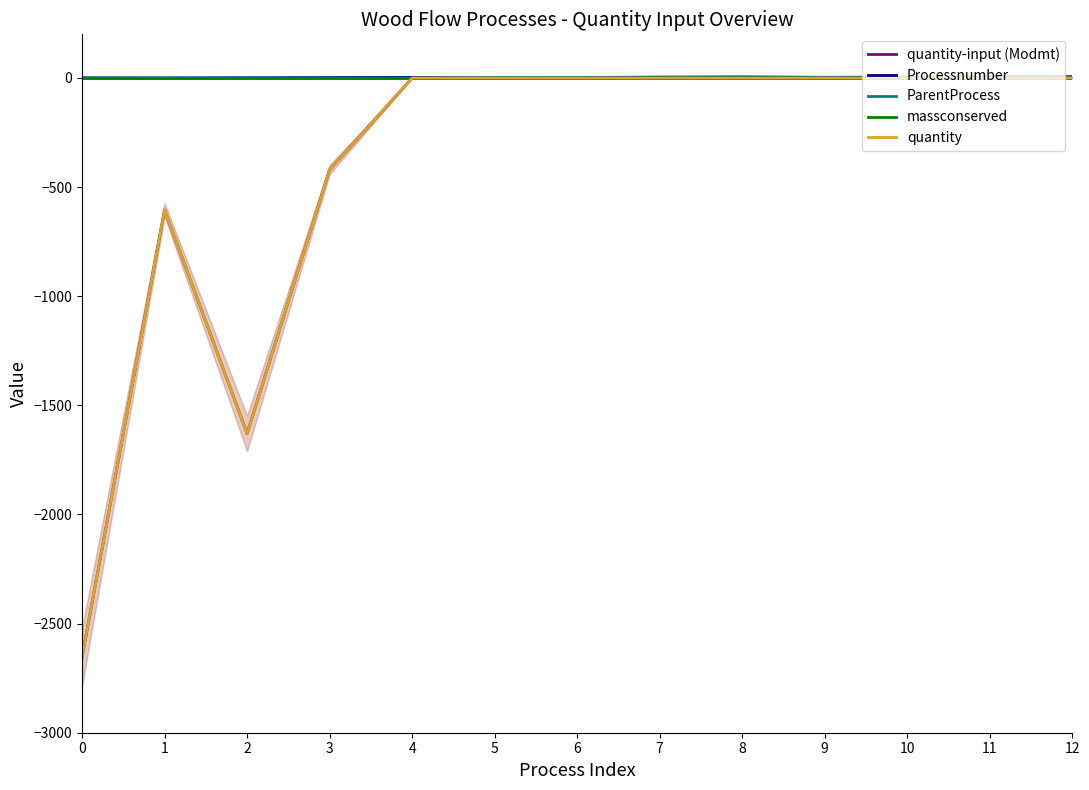

What is the total value across all series at 12?

8.0